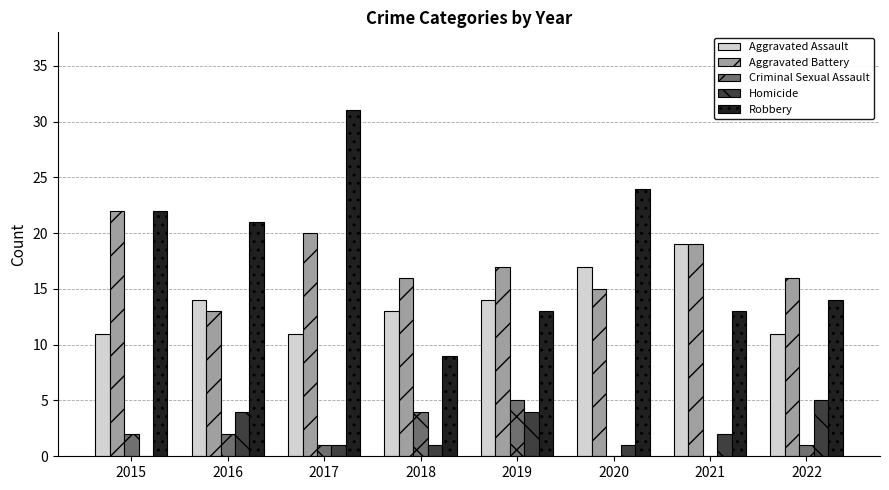

How many Criminal Sexual Assault values are between 1 and 4?

5